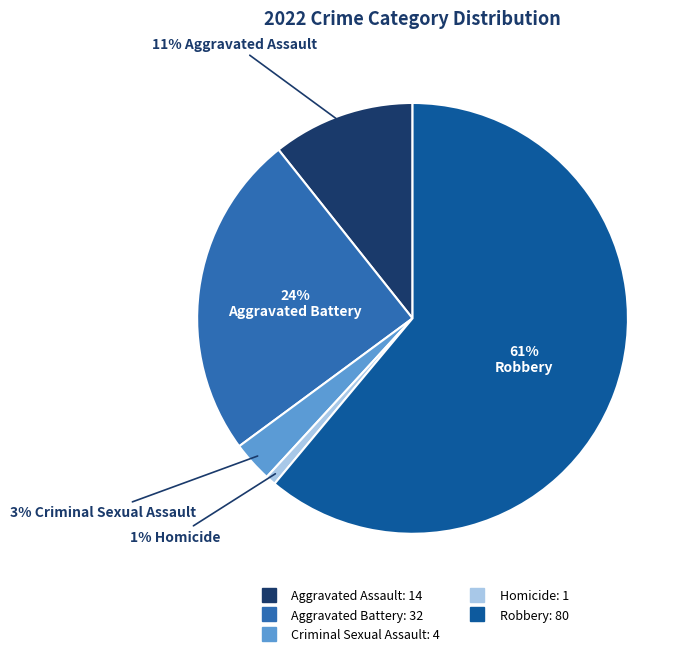

Do Aggravated Battery and Aggravated Assault together represent more than half of the pie?

No